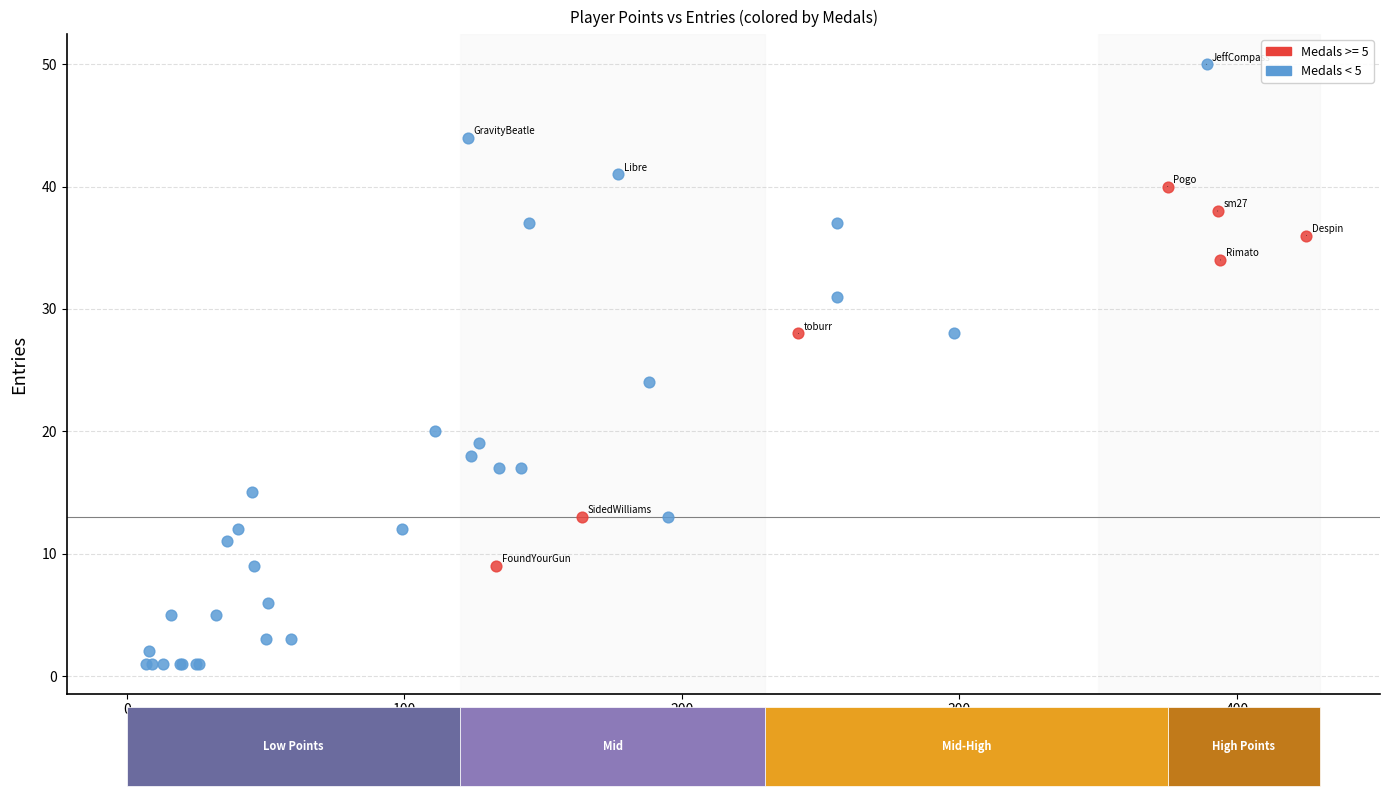

Which series has the widest spread of Y values?

Medals < 5